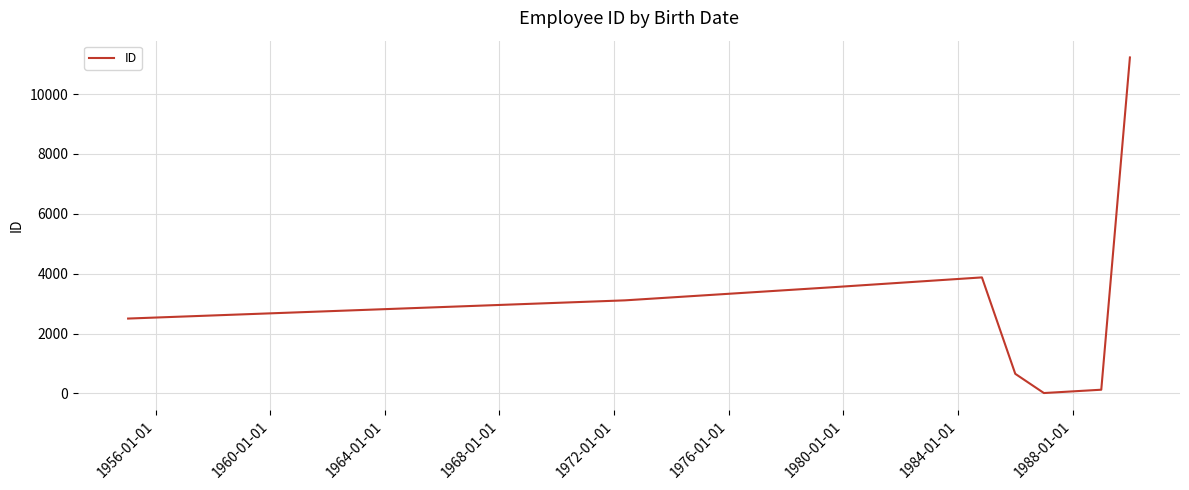

What is the maximum value shown in the chart?

11226